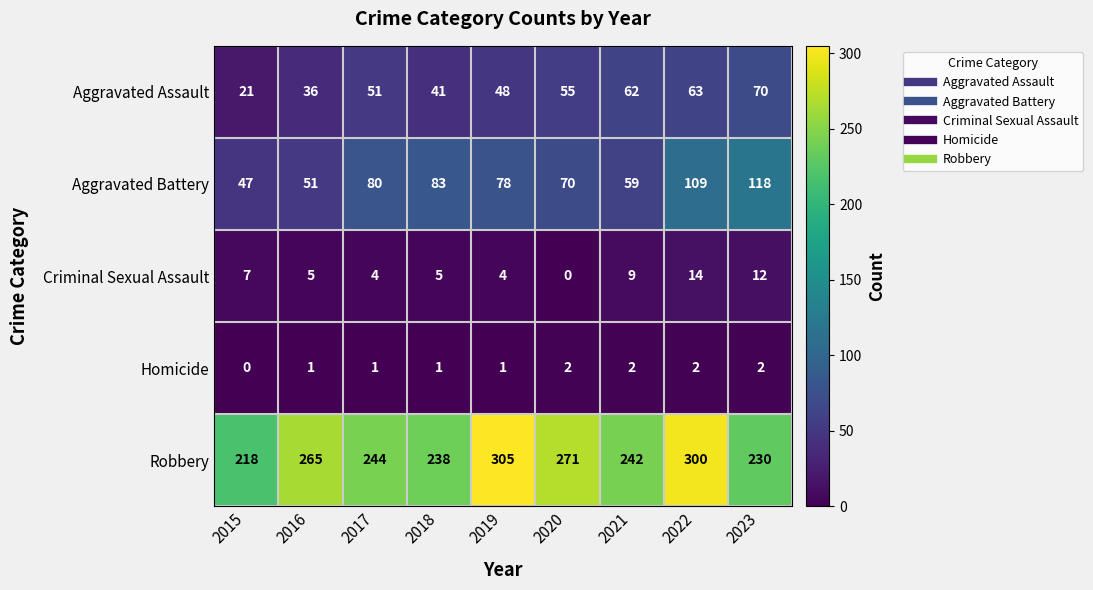

Is the value of Aggravated Assault at 2023 greater than the value of Criminal Sexual Assault at 2016?

Yes